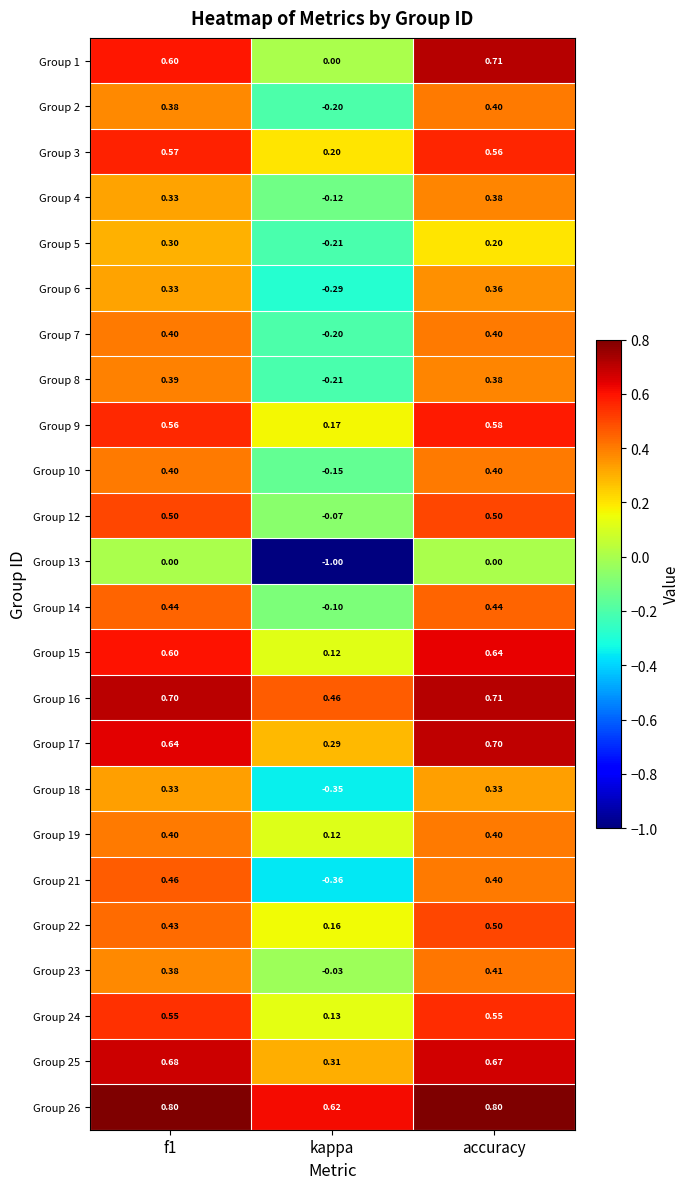

At which category is the sum across all series the highest?

accuracy